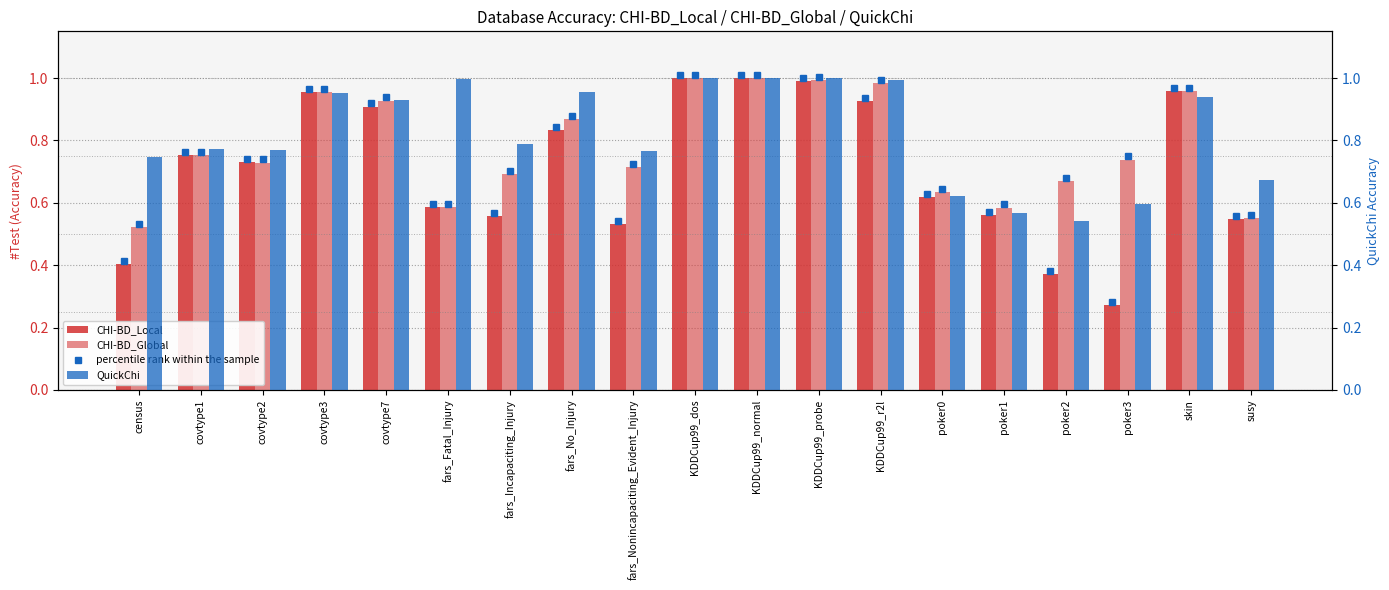

What is the label of the 4th bar from the left?

covtype3